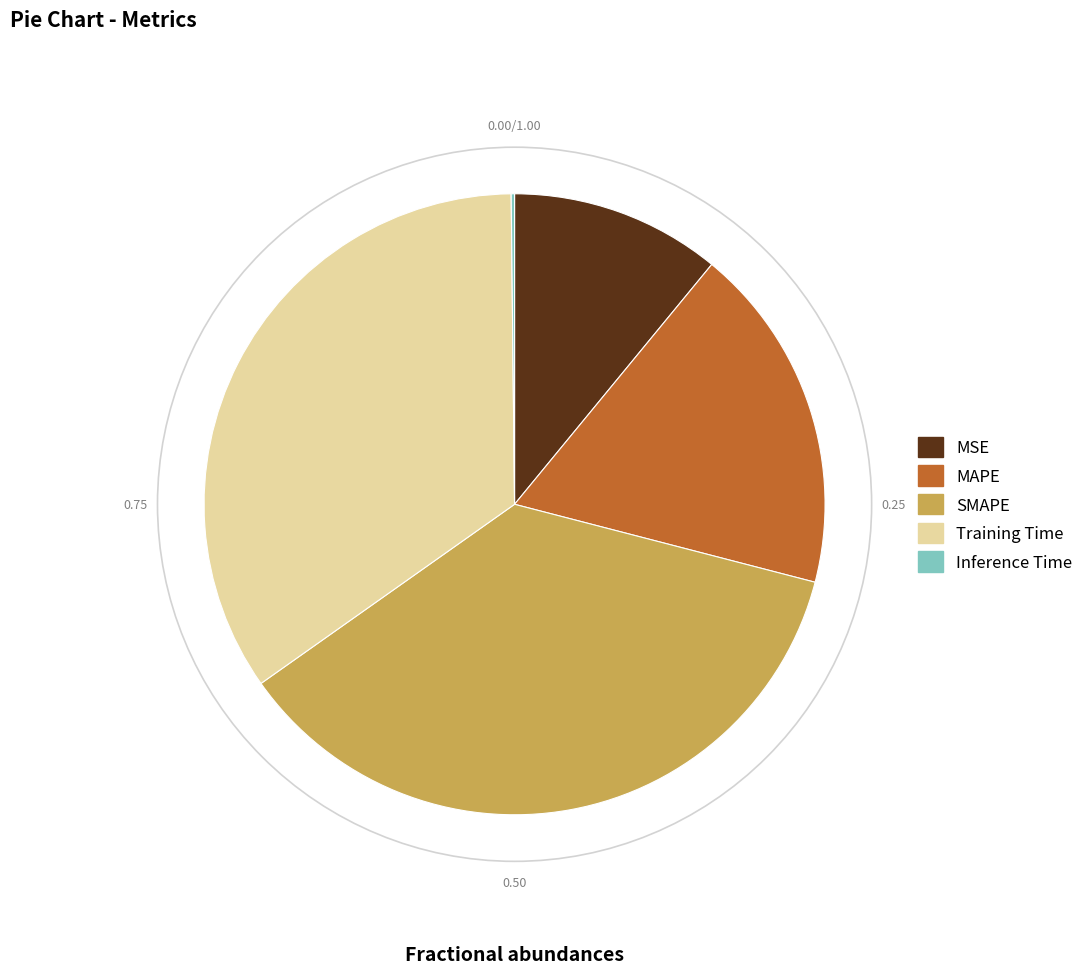

Is there a majority slice in this chart?

No